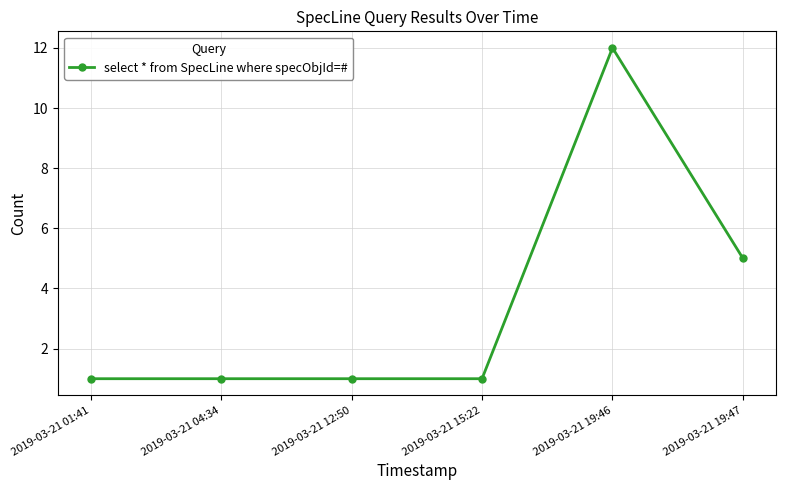

Is this an area chart (filled region under the line)?

No